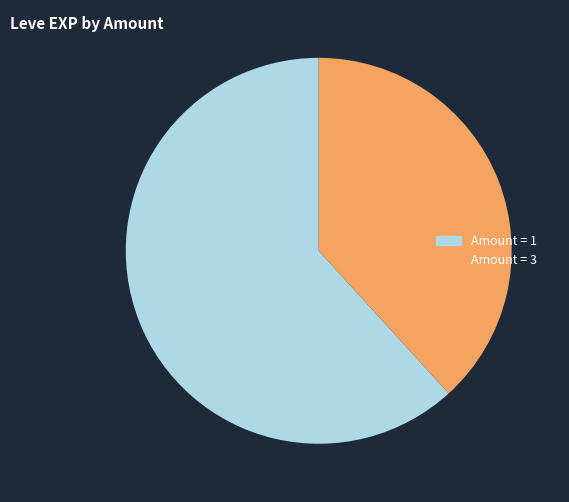

Count the number of slices in the pie.

2